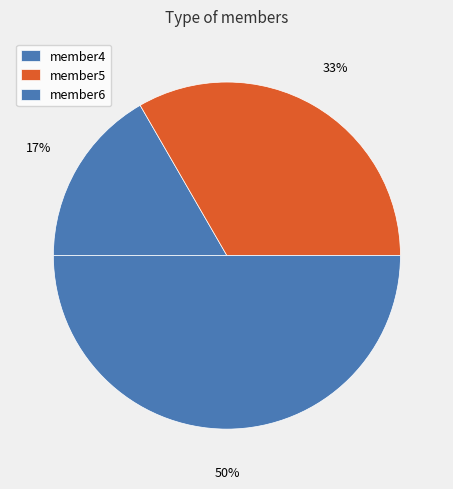

What percentage do member6 and member5 together represent?

83.3%